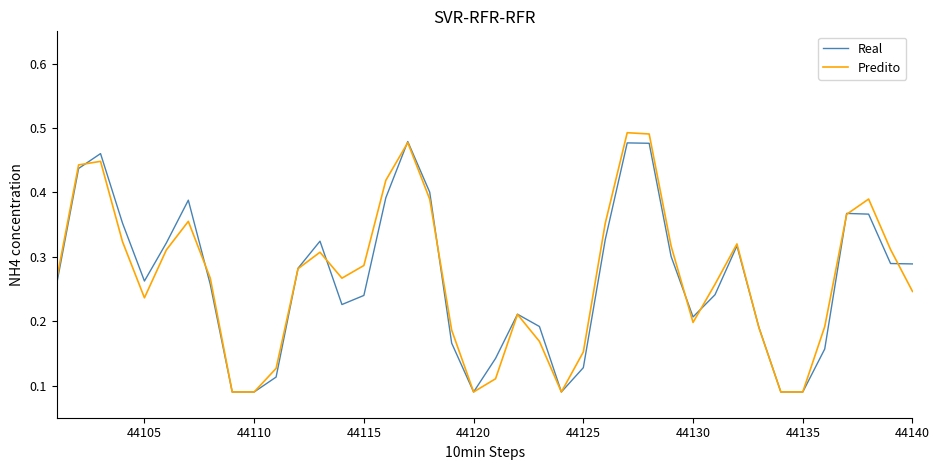

What are all the series names shown in the legend?

Real, Predito